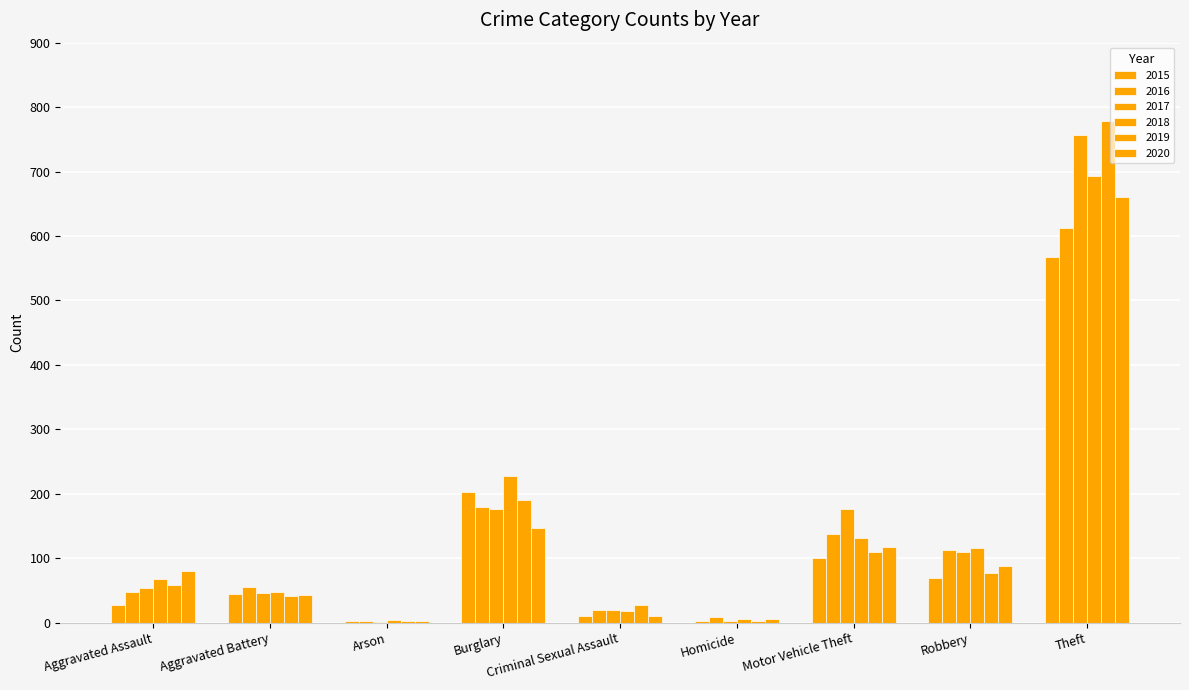

Count the number of categories in the chart.

9